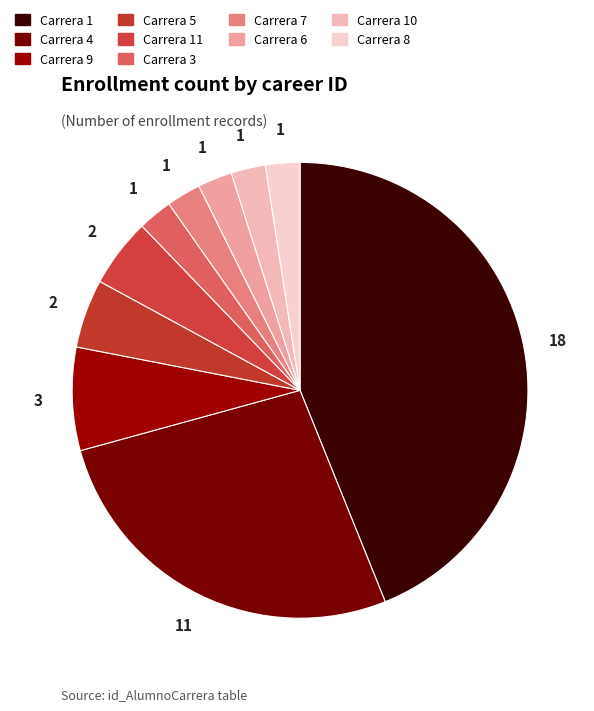

Count the number of slices in the pie.

10